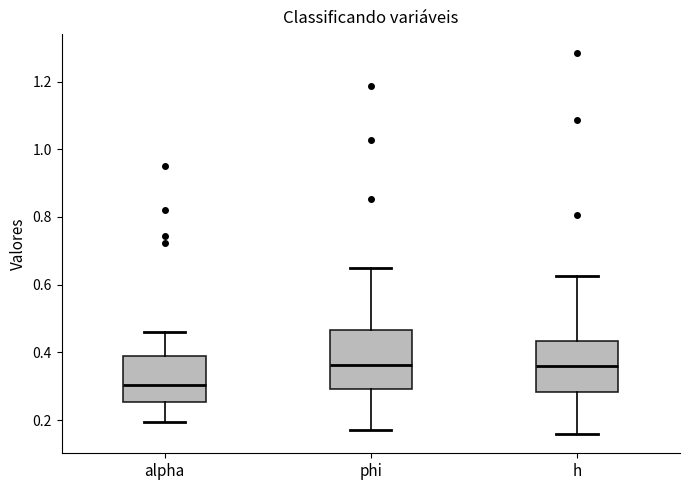

Reading left to right, read every box against the y-axis: the position of its median line, the range the box covers, and the ends of its whiskers. The values are not printed on the chart, so give them approximately, as read against the axis.

alpha: median 0.30, box 0.26 to 0.40, whiskers 0.20 to 0.46
phi: median 0.36, box 0.30 to 0.46, whiskers 0.18 to 0.64
h: median 0.36, box 0.28 to 0.44, whiskers 0.16 to 0.62